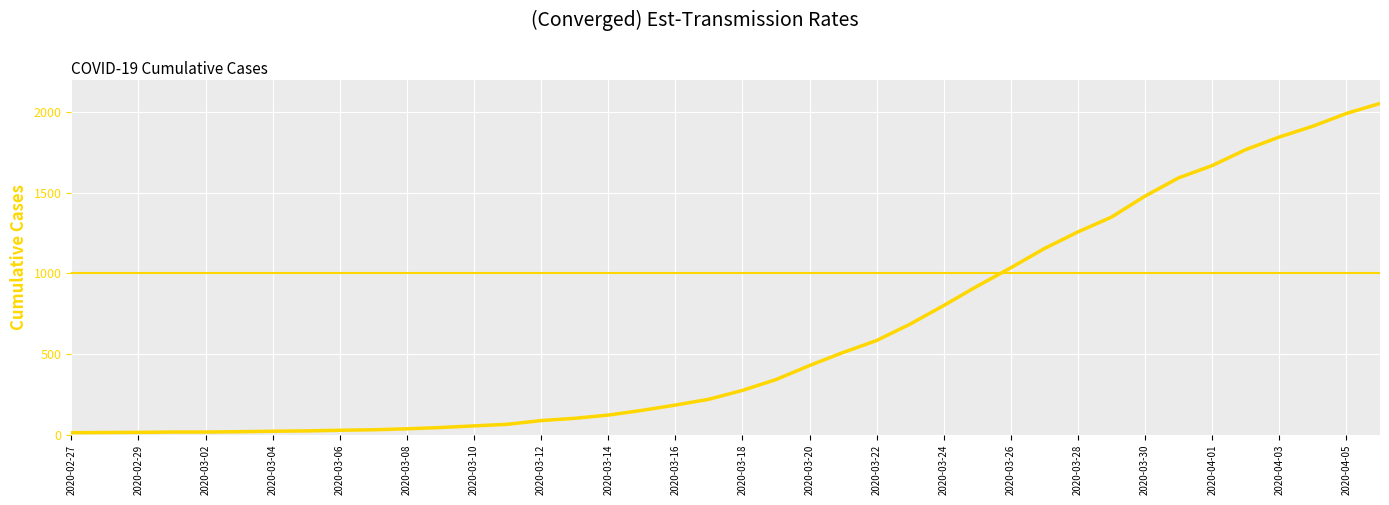

What is the difference between the second highest and second lowest values?

1977